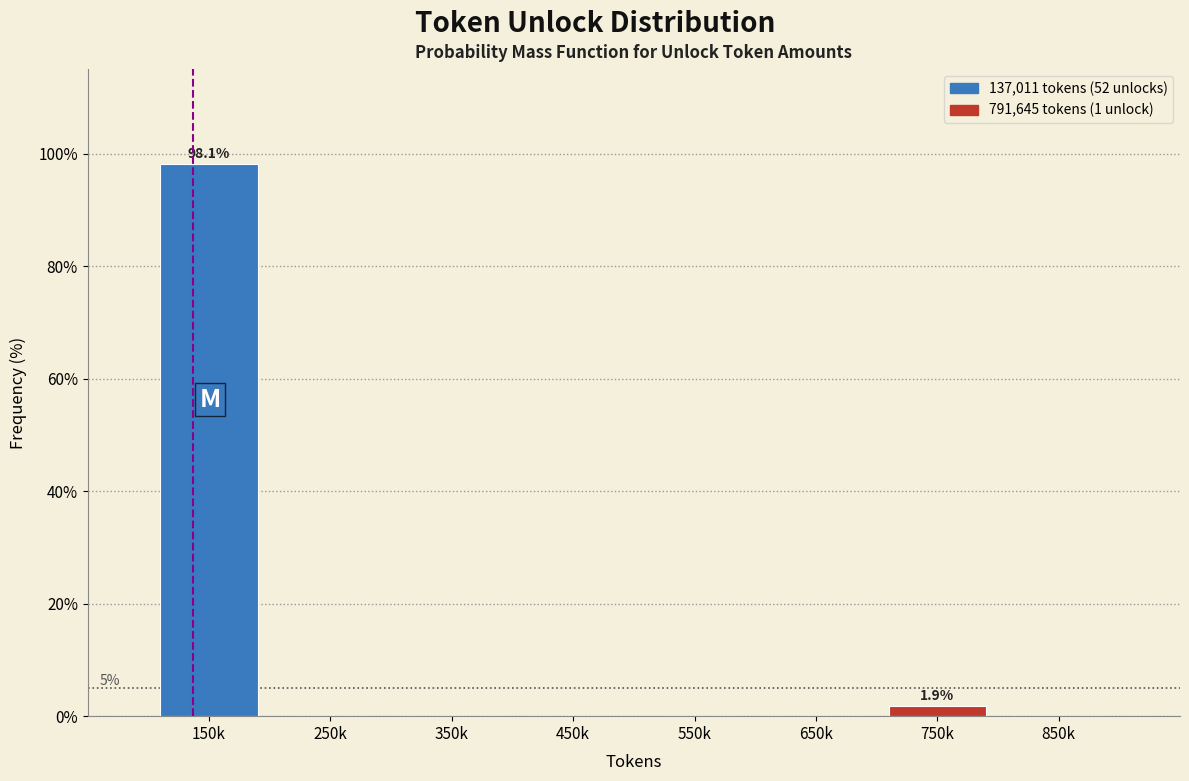

Reading left to right, transcribe all the data shown in this chart.

150k=98.1	250k=0.0	350k=0.0	450k=0.0	550k=0.0	650k=0.0	750k=1.9	850k=0.0